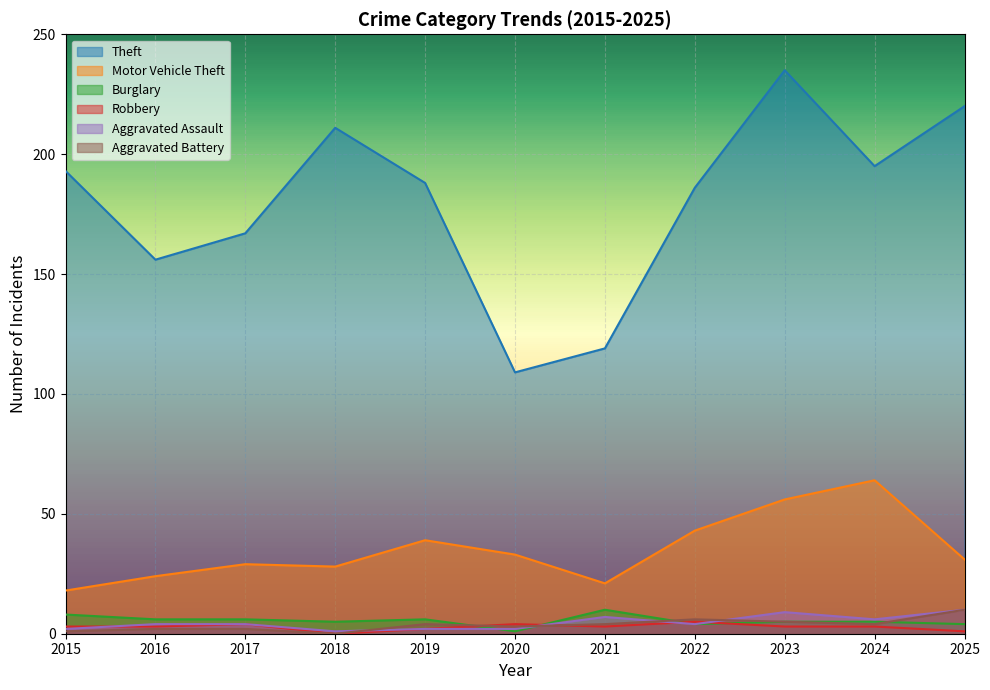

Does the chart display data point markers on the line(s)?

No